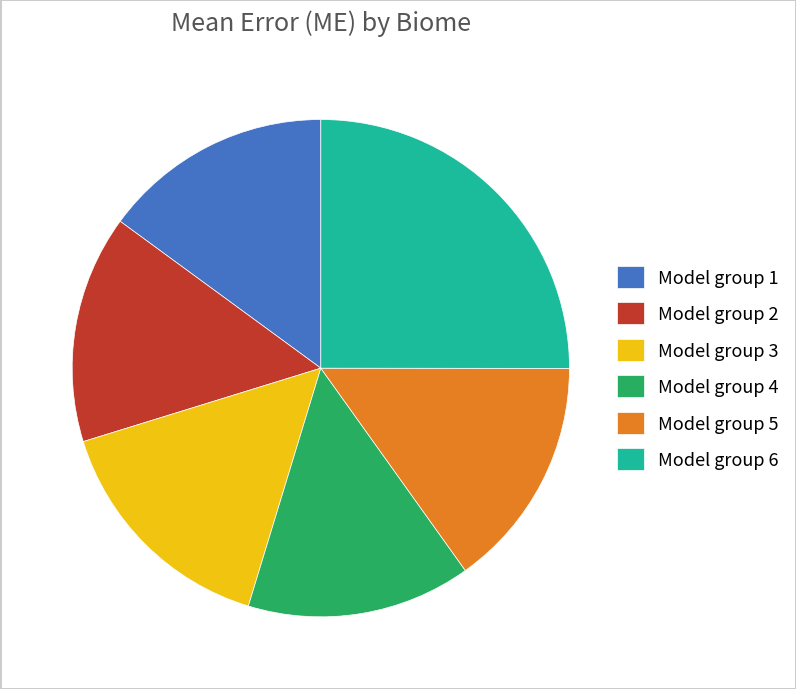

Do Model group 4 and Model group 3 together represent more than half of the pie?

No